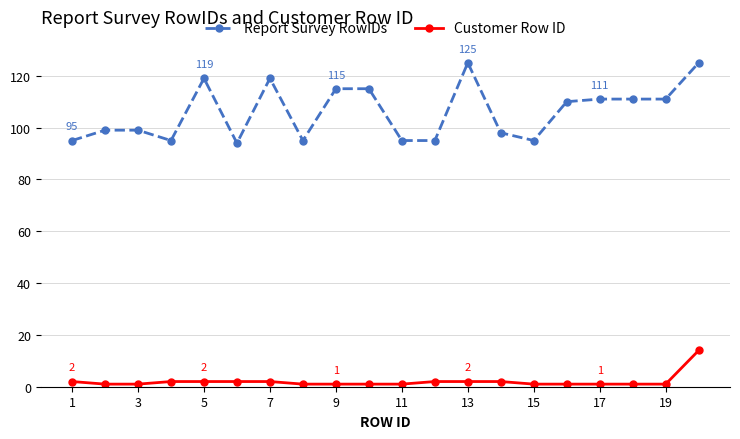

True or false: Customer Row ID and Report Survey RowIDs intersect in this chart.

False